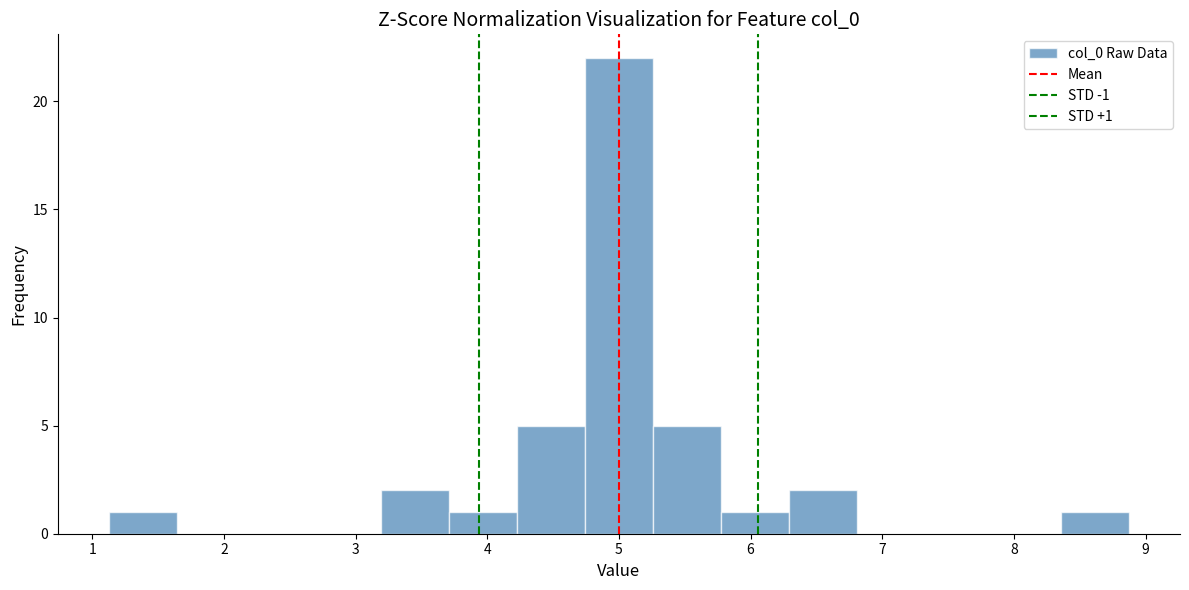

Over which range of the x-axis is the bar tallest?

4.7 to 5.3